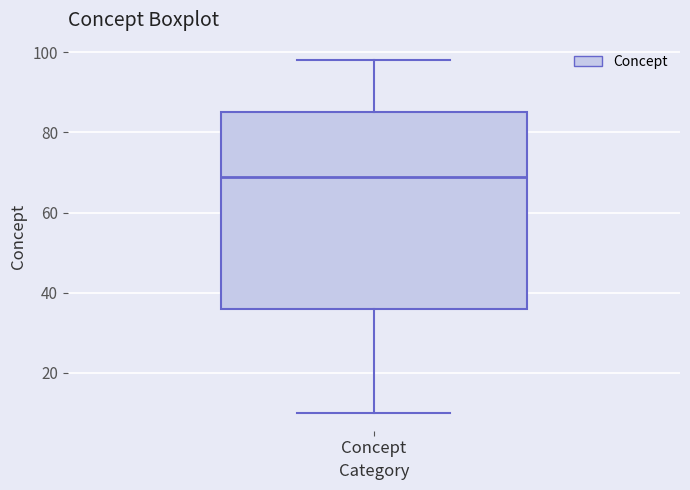

Transcribe this box plot: give where the median line is, the range the box spans, and where the two whiskers end, as read against the y-axis. The values are not printed on the chart, so give them approximately, as read against the axis.

median 70, box 36 to 86, whiskers 10 to 98